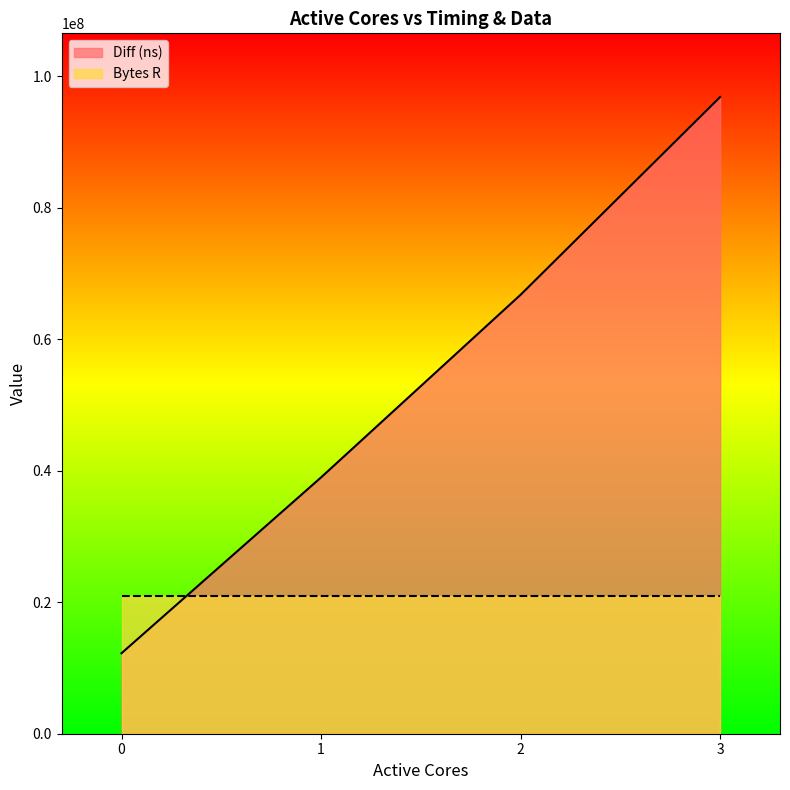

Is it true that the value at 2 is 28595680?

False